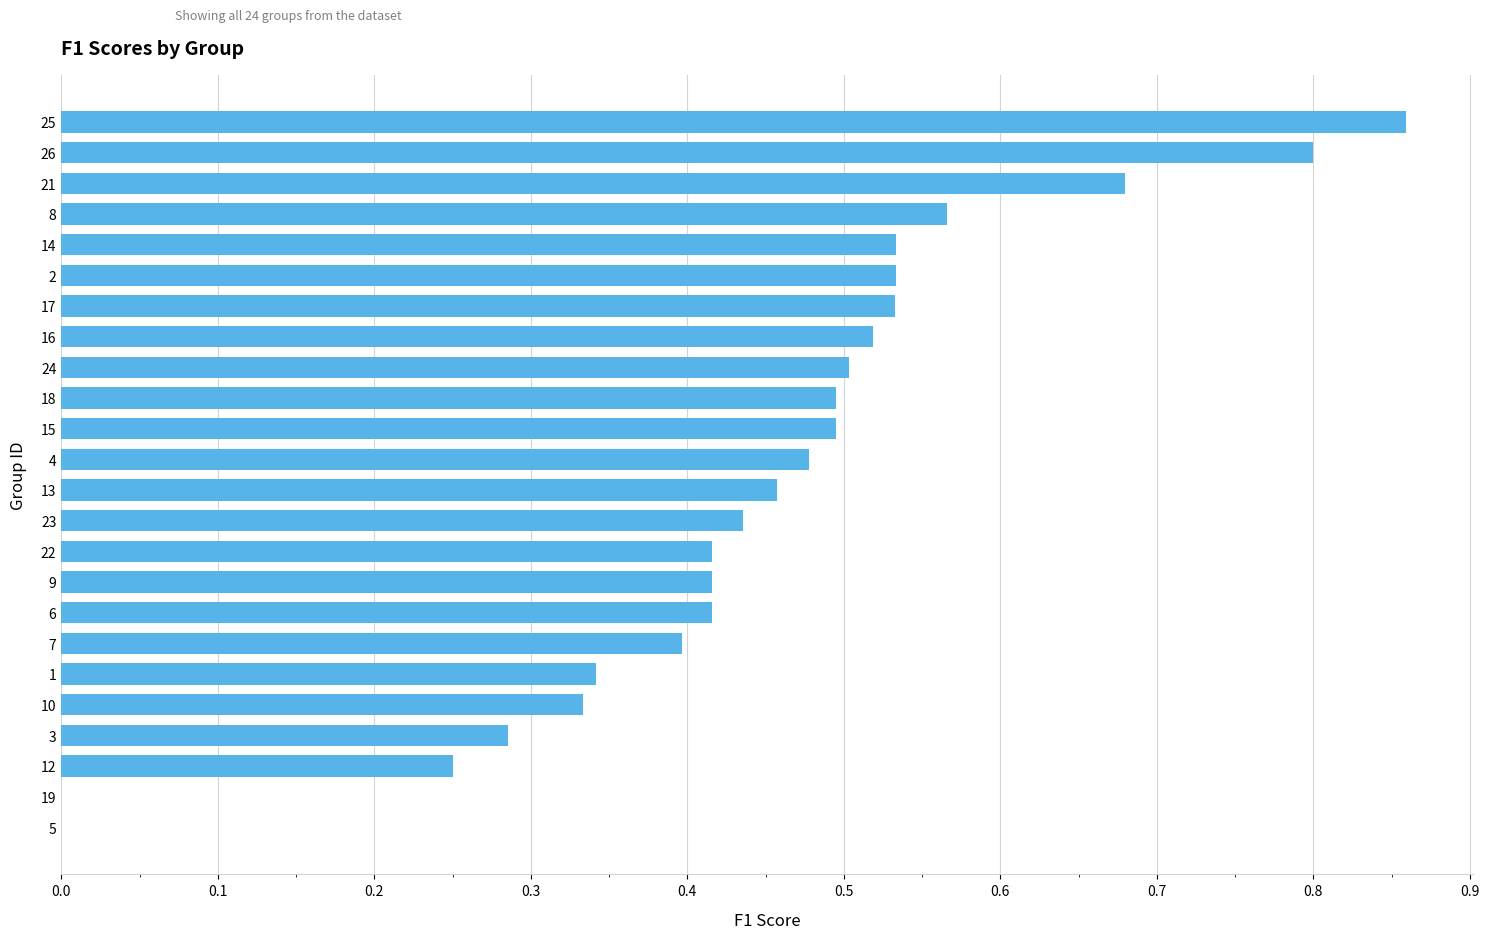

What is the sum of all values?

10.7